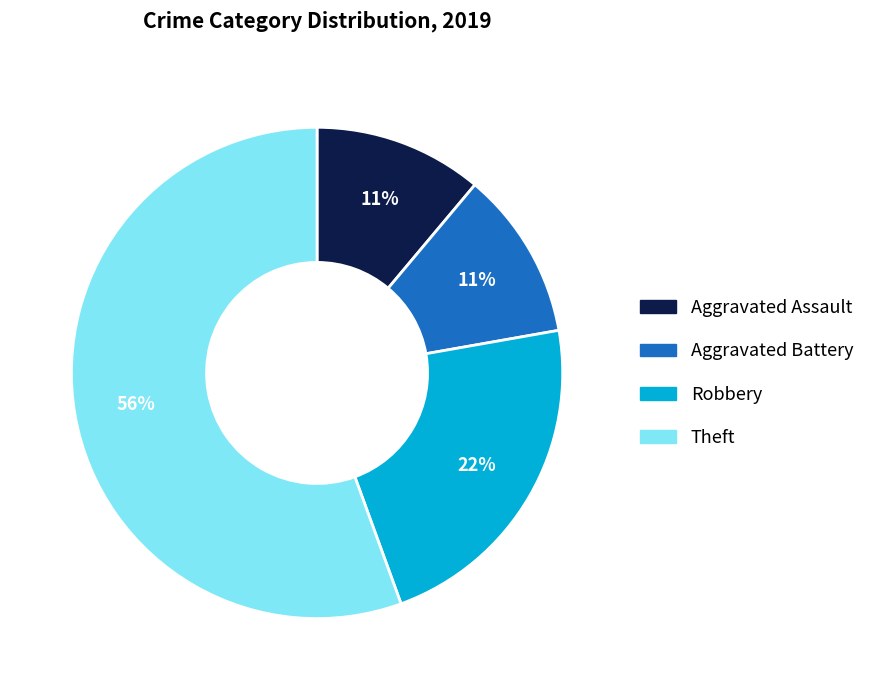

What percentage is the Theft slice, to the nearest percent?

56%